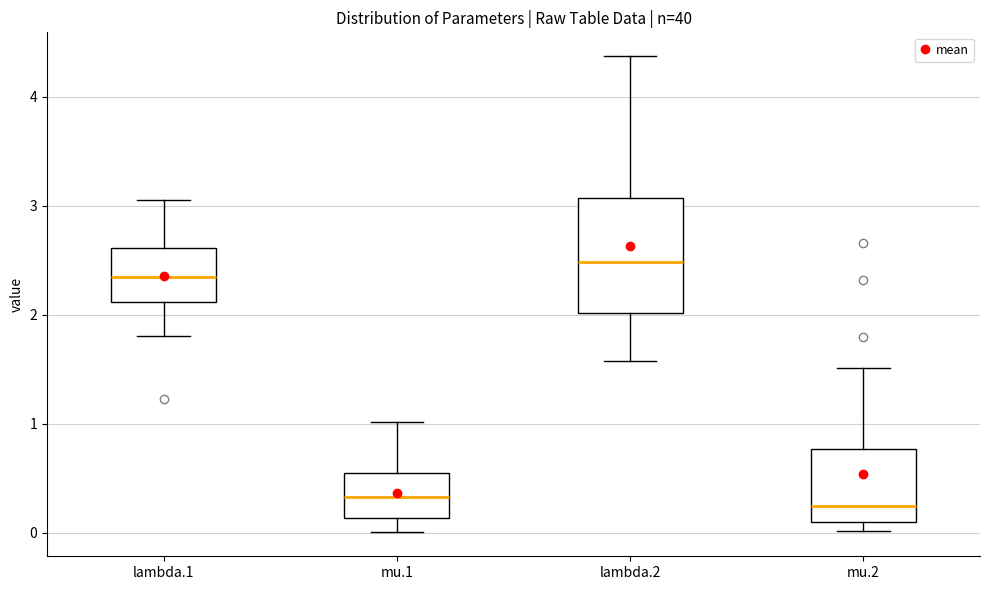

Reading left to right, read every box against the y-axis: the position of its median line, the range the box covers, and the ends of its whiskers. The values are not printed on the chart, so give them approximately, as read against the axis.

lambda.1: median 2.3, box 2.1 to 2.6, whiskers 1.8 to 3.1
mu.1: median 0.3, box 0.1 to 0.5, whiskers 0.0 to 1.0
lambda.2: median 2.5, box 2.0 to 3.1, whiskers 1.6 to 4.4
mu.2: median 0.2, box 0.1 to 0.8, whiskers 0.0 to 1.5